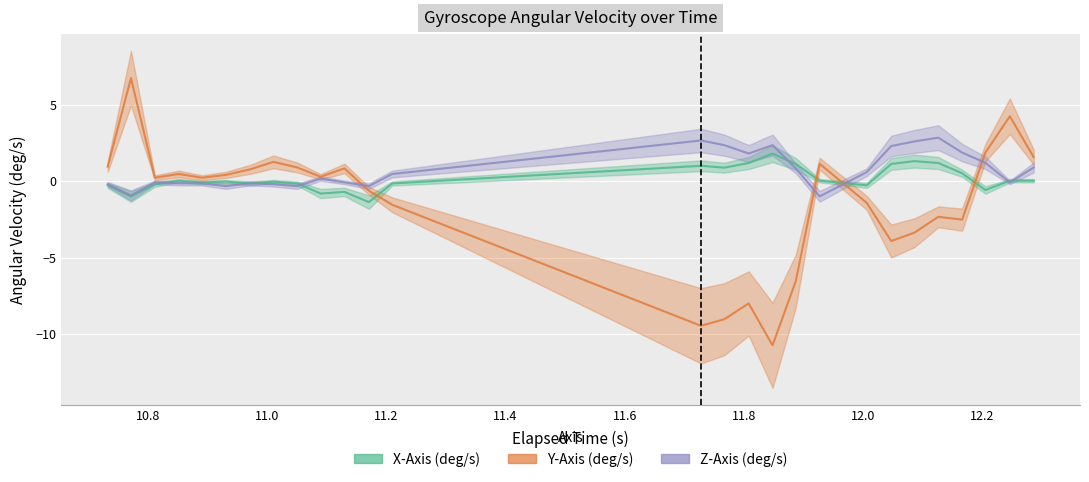

Between 10 and 26, which series saw the biggest shift?

Y-Axis (deg/s)